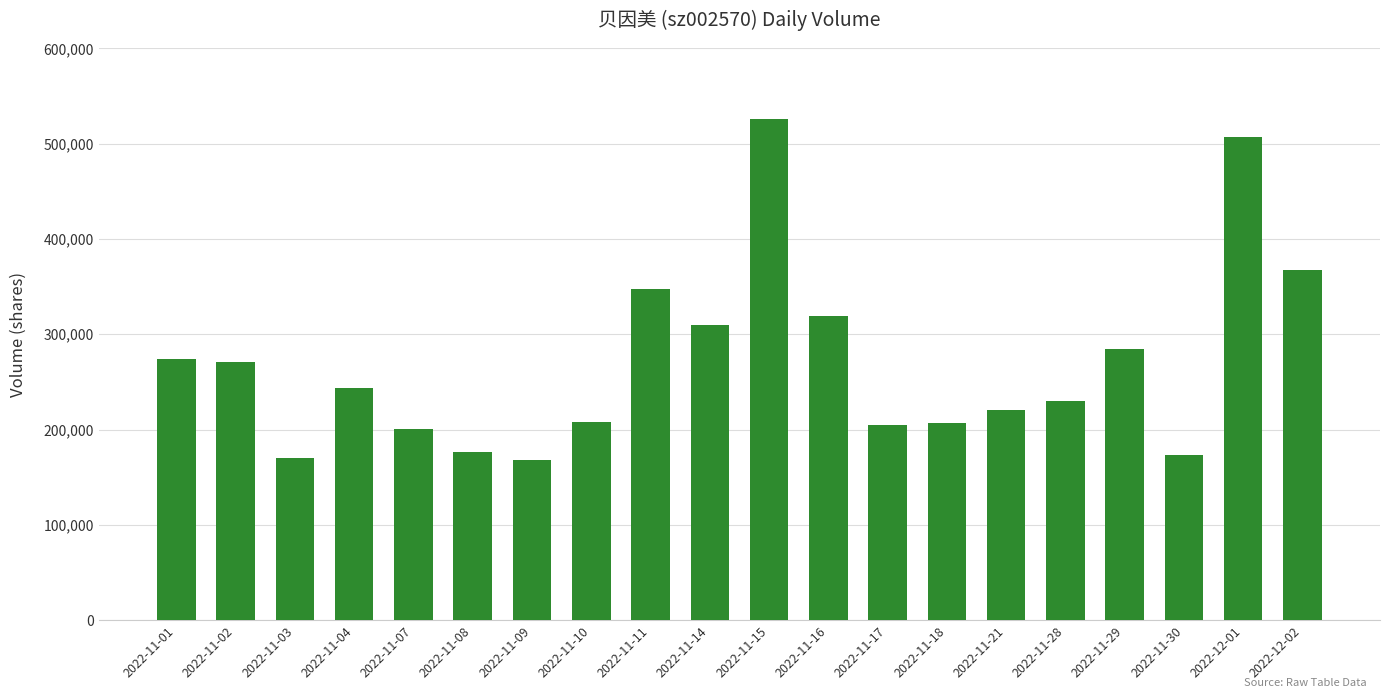

What is the sum of all values?

5409183